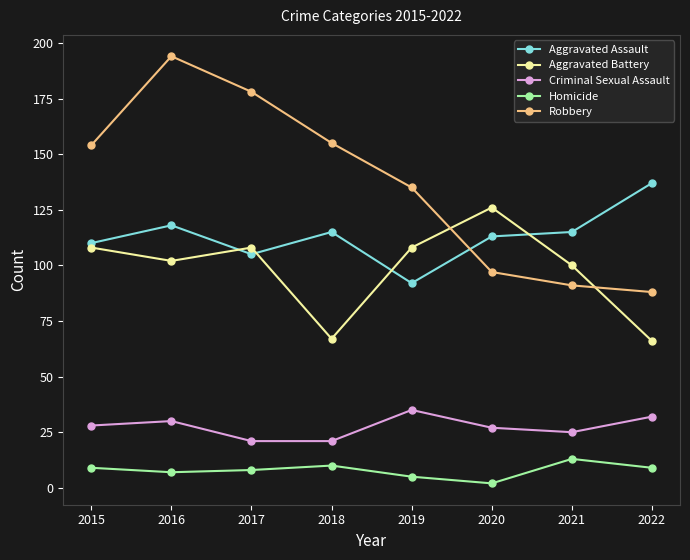

What are all the series names shown in the legend?

Aggravated Assault, Aggravated Battery, Criminal Sexual Assault, Homicide, Robbery